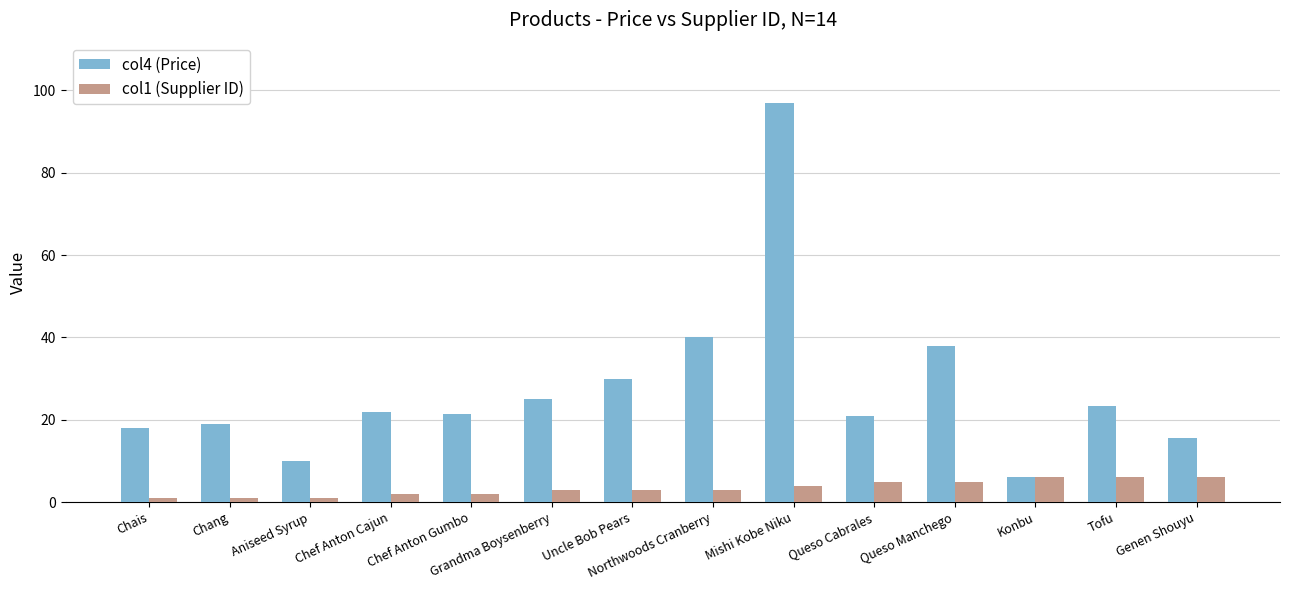

Is the value of col4 (Price) at Uncle Bob Pears greater than the value of col1 (Supplier ID) at Chang?

Yes